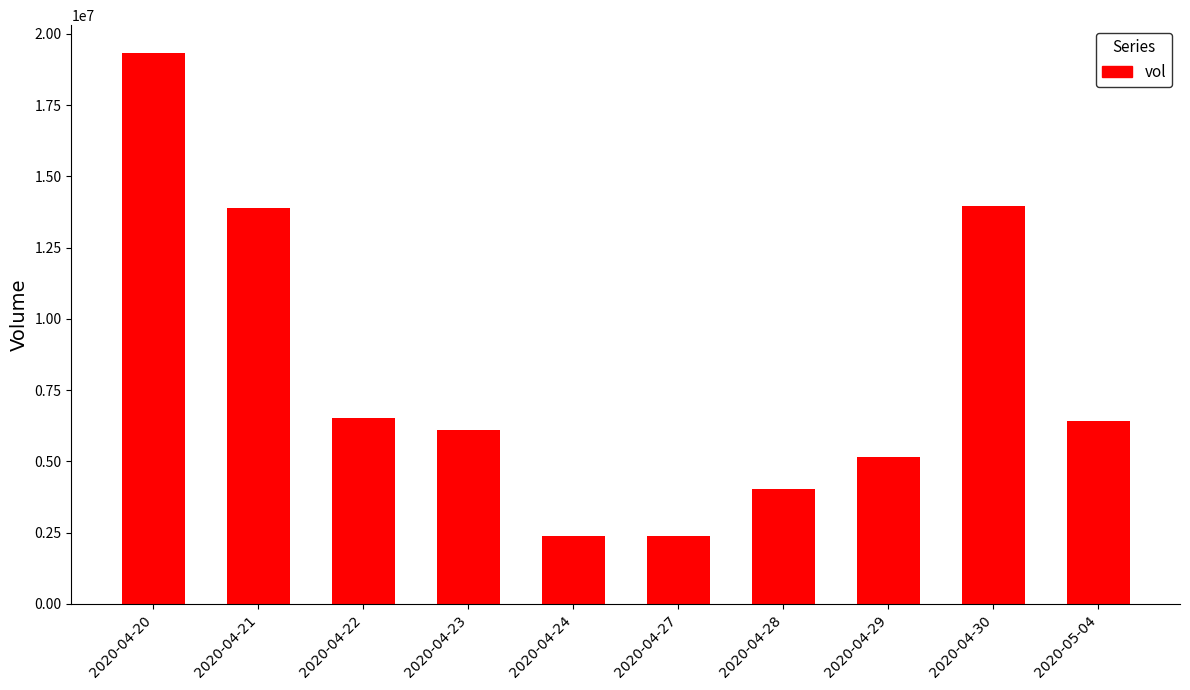

What is the label of the 9th bar from the right?

2020-04-21